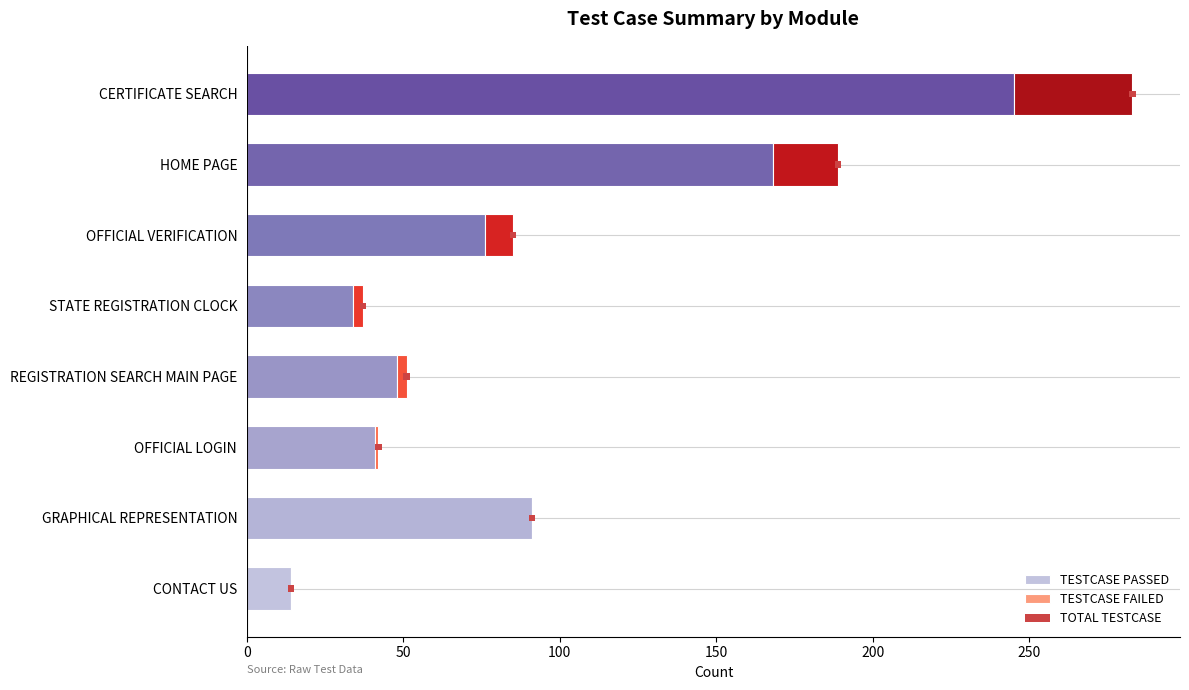

What position from the right is 0?

8